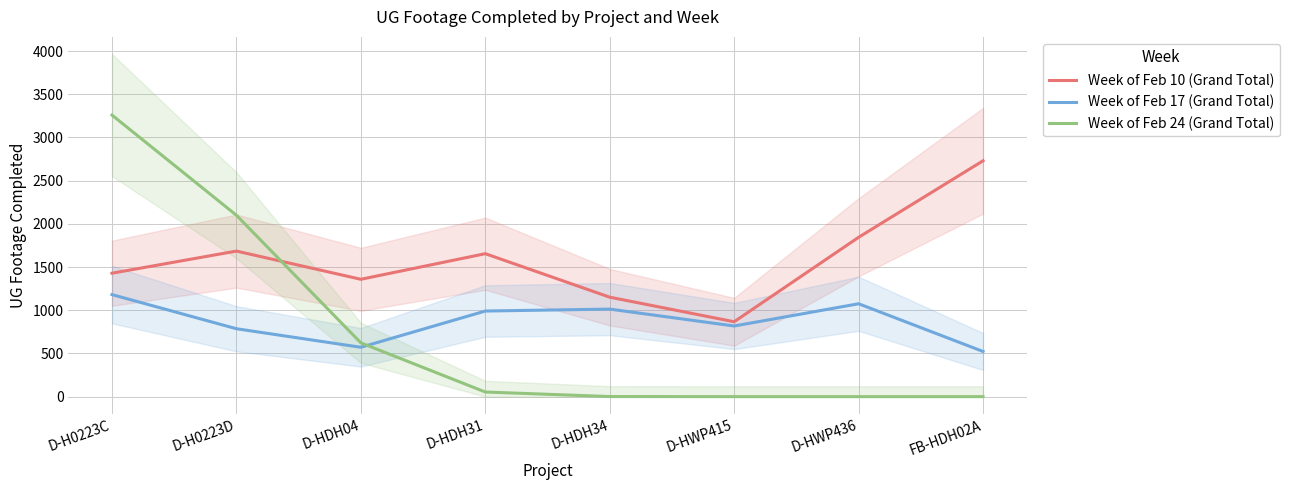

What are all the series names shown in the legend?

Week of Feb 10 (Grand Total), Week of Feb 17 (Grand Total), Week of Feb 24 (Grand Total)